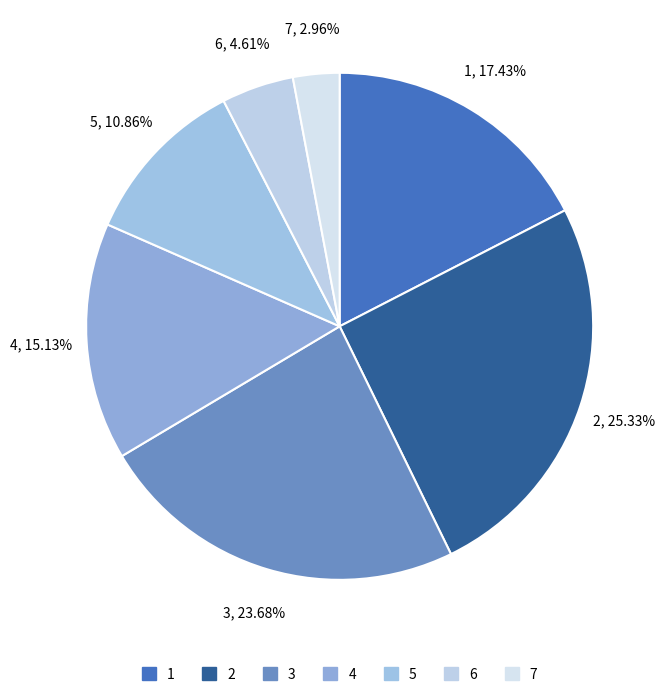

To the nearest percent, what percentage of the pie is 7?

3%